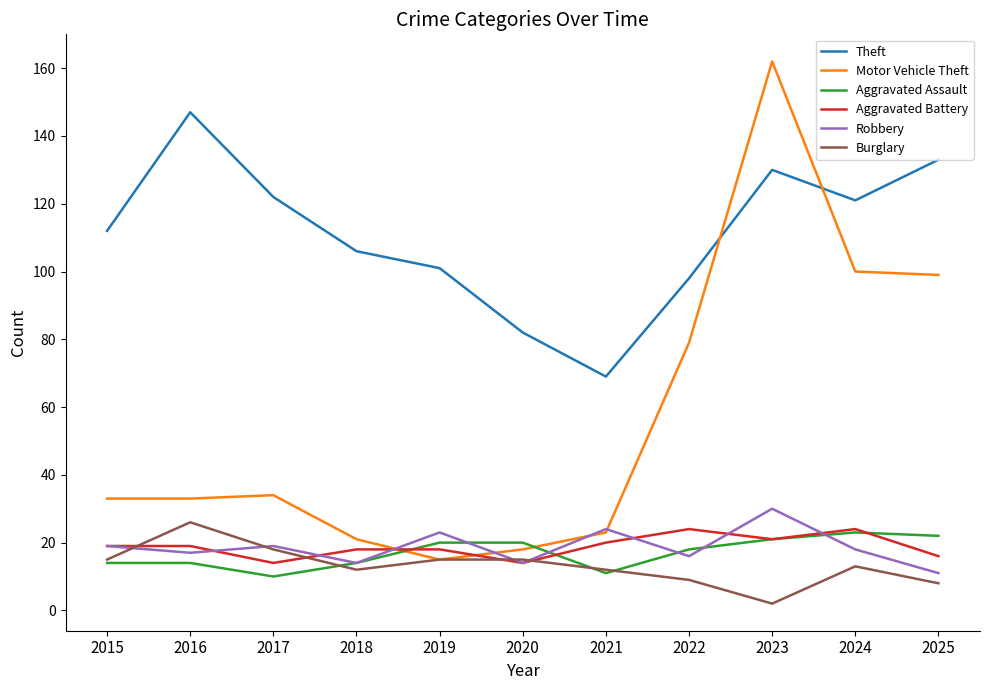

Between 2015 and 2016, which series saw the biggest shift?

Theft